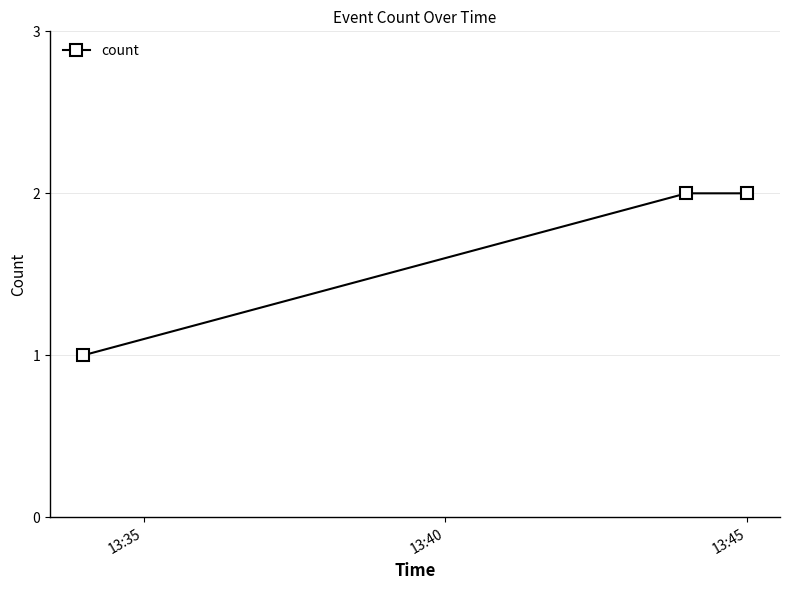

What is the value of the 3rd point from the left?

2